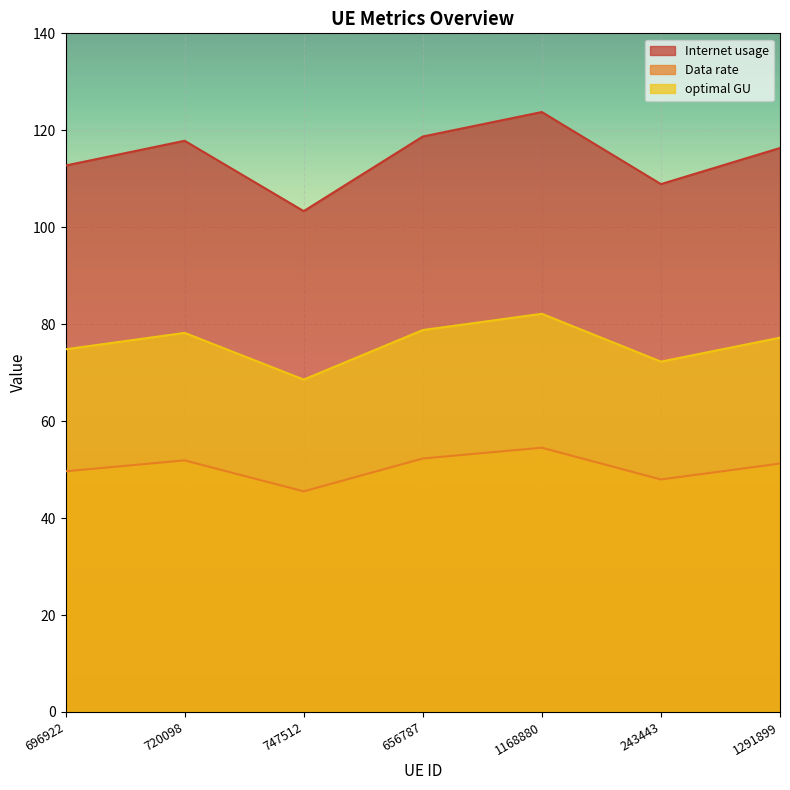

What is the lowest value of the Data rate series?

45.5